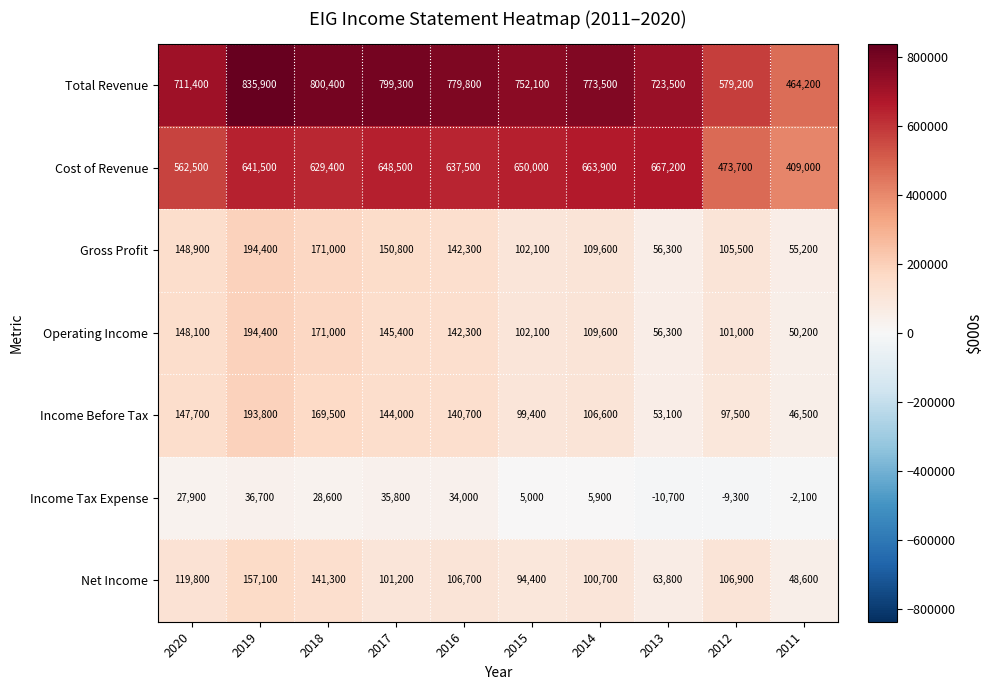

Rank the categories by Income Before Tax value from lowest to highest.

2011, 2013, 2012, 2015, 2014, 2016, 2017, 2020, 2018, 2019